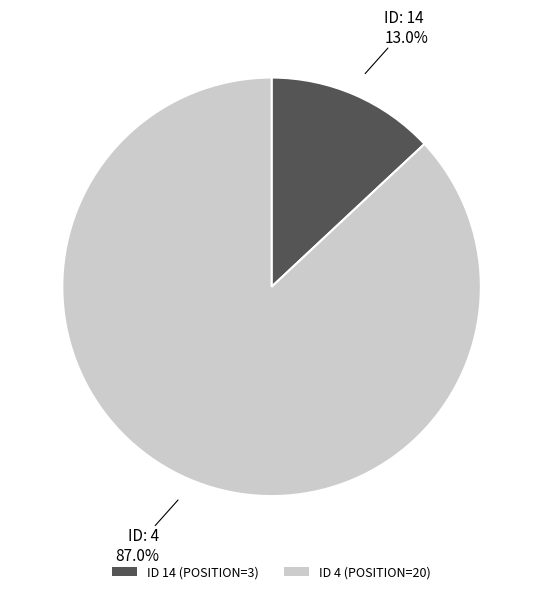

Which category has the biggest portion of the pie?

ID 4 (POSITION=20)